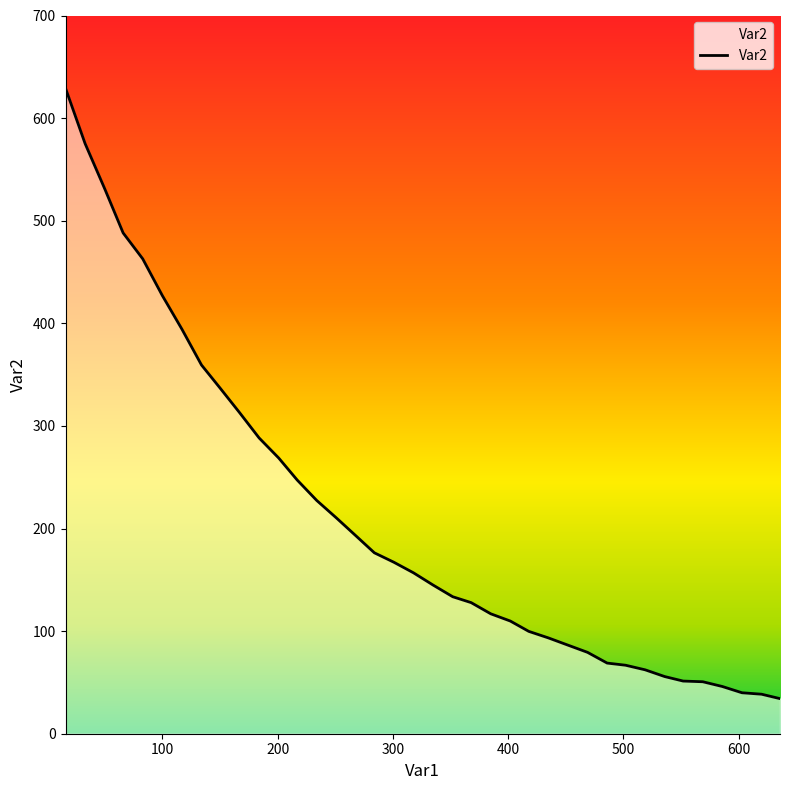

What is the smallest value displayed?

34.2